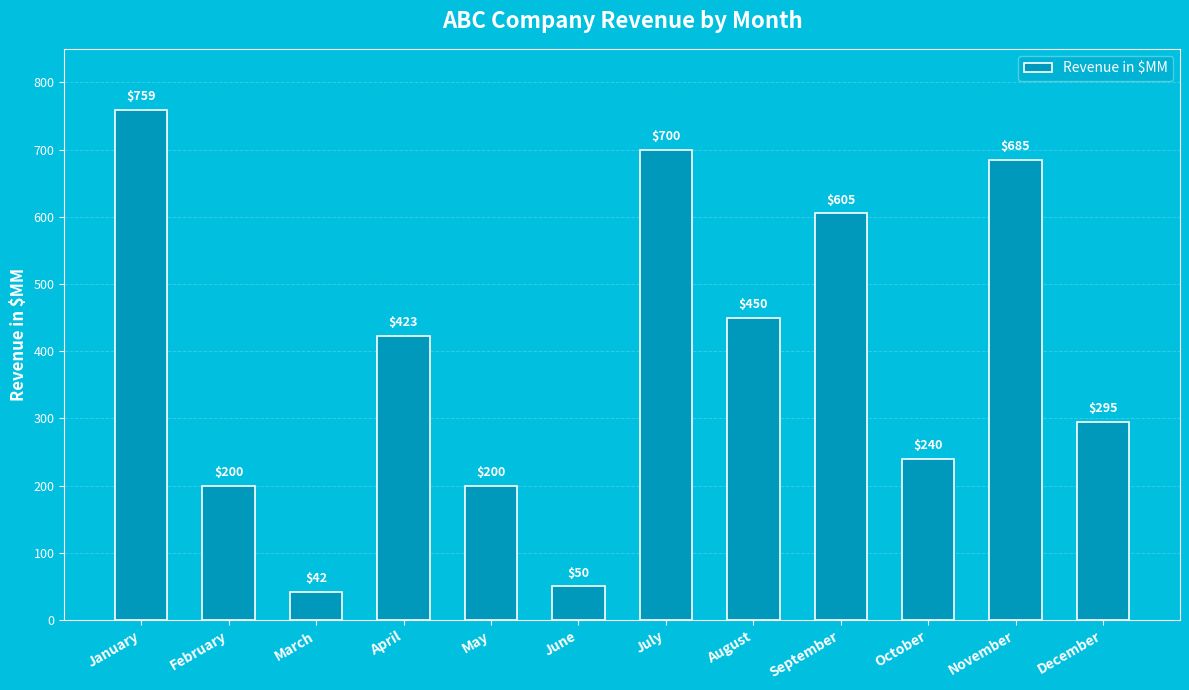

Is it true that the value at November is 685?

True